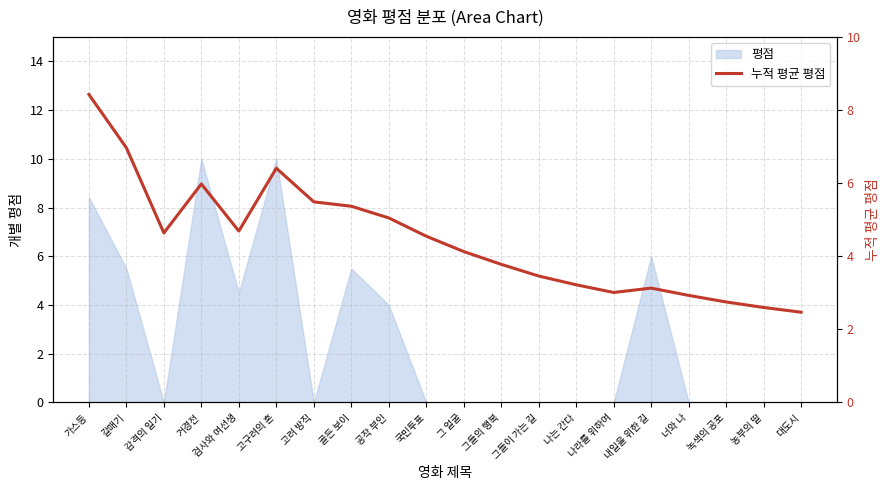

What is the change in value from 그 얼굴 to 농부의 딸?

-1.5